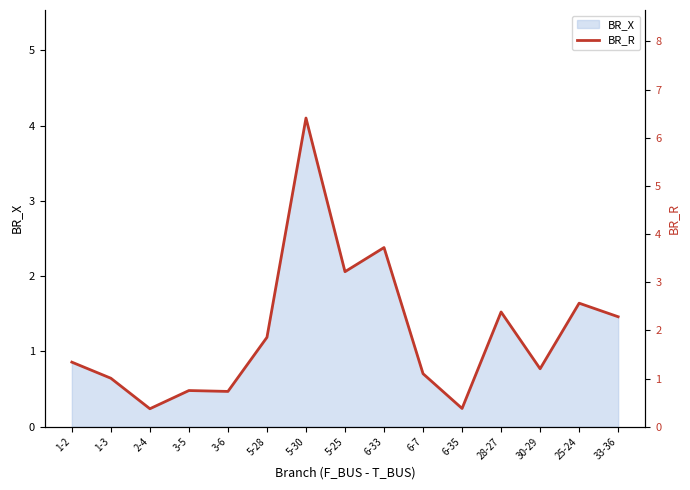

What is the value of the 3rd point from the left?

0.4